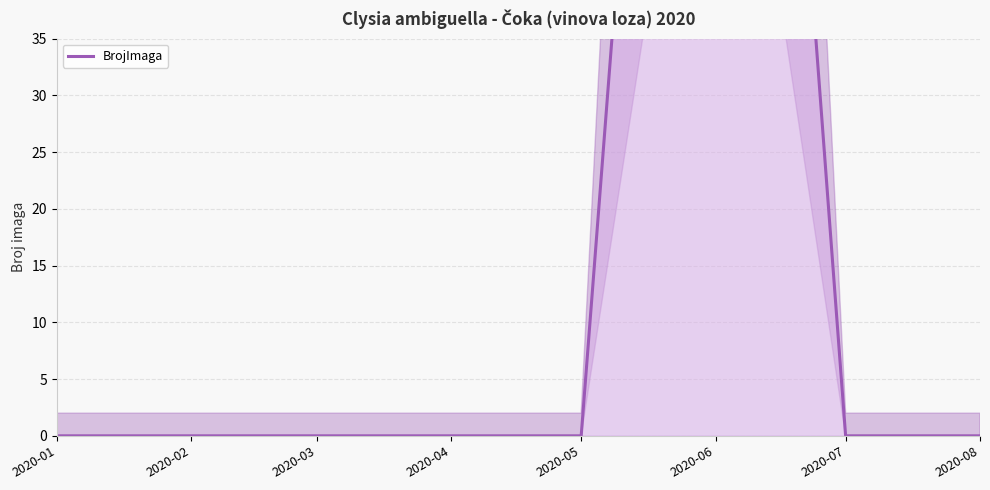

At which category does the chart reach its peak across all series?

2020-06